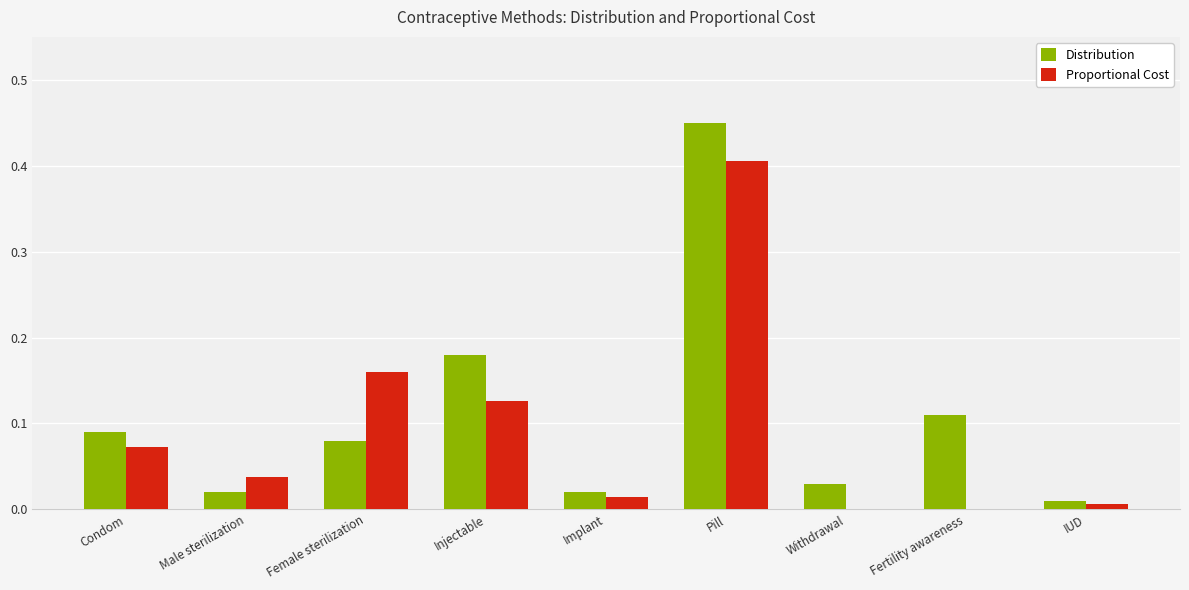

Is the value of Distribution at Fertility awareness greater than the value of Proportional Cost at Pill?

No